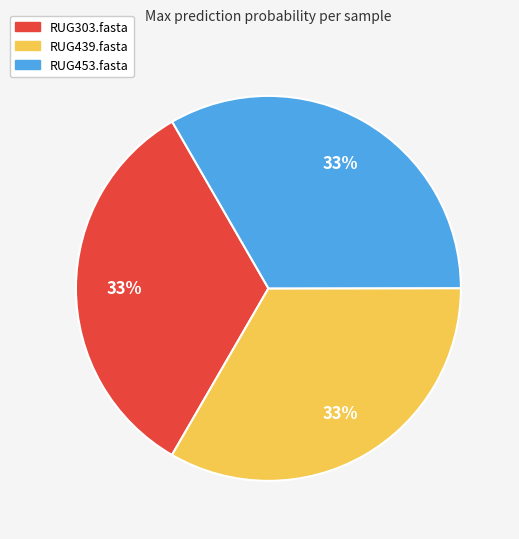

True or false: RUG453.fasta accounts for 33% of the total.

True